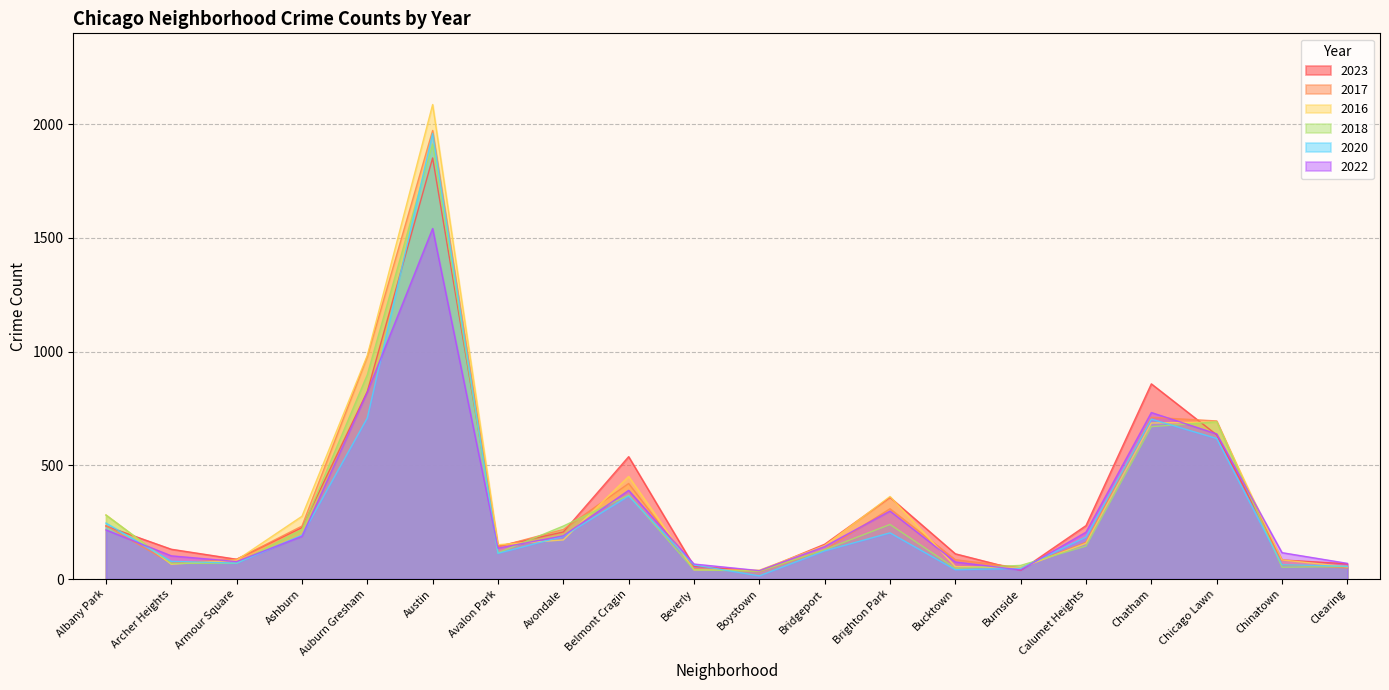

What is the value of the 2016 point at the 17th from the left?

686